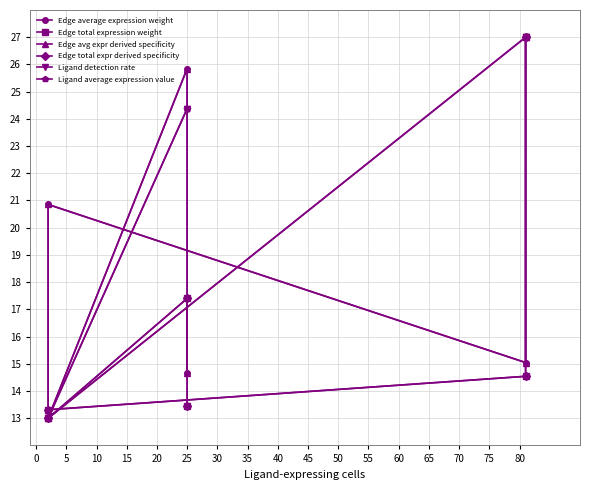

Reading right to left, transcribe all the data shown in this chart.

Edge average expression weight: 27.0	15.0	20.9	13.0	25.8	14.7
Edge total expression weight: 27.0	14.5	13.3	13.0	17.4	13.5
Edge avg expr derived specificity: 27.0	15.0	20.9	13.0	25.8	14.7
Edge total expr derived specificity: 27.0	14.5	13.3	13.0	17.4	13.5
Ligand detection rate: 27.0	27.0	13.0	13.0	24.4	24.4
Ligand average expression value: 27.0	27.0	13.0	13.0	24.4	24.4